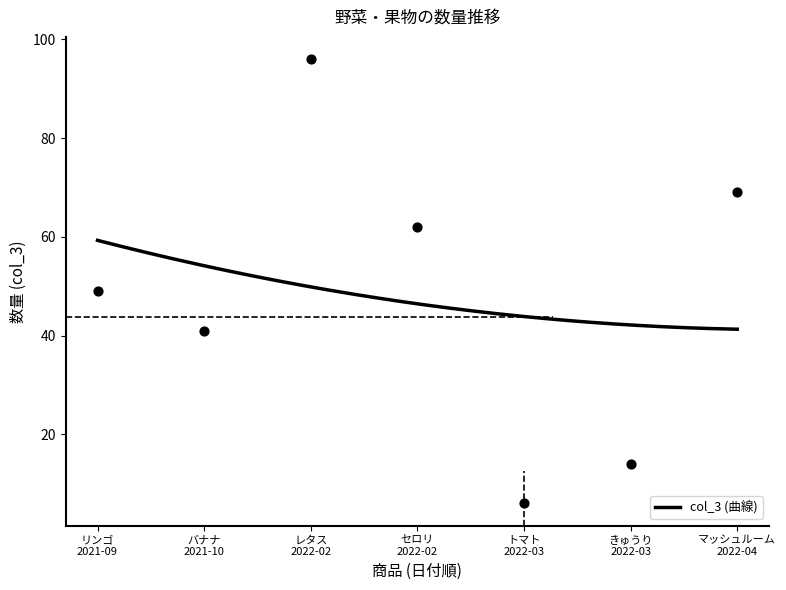

Approximately how many times larger is the value at レタス 2022-02 compared to トマト 2022-03?

16.0